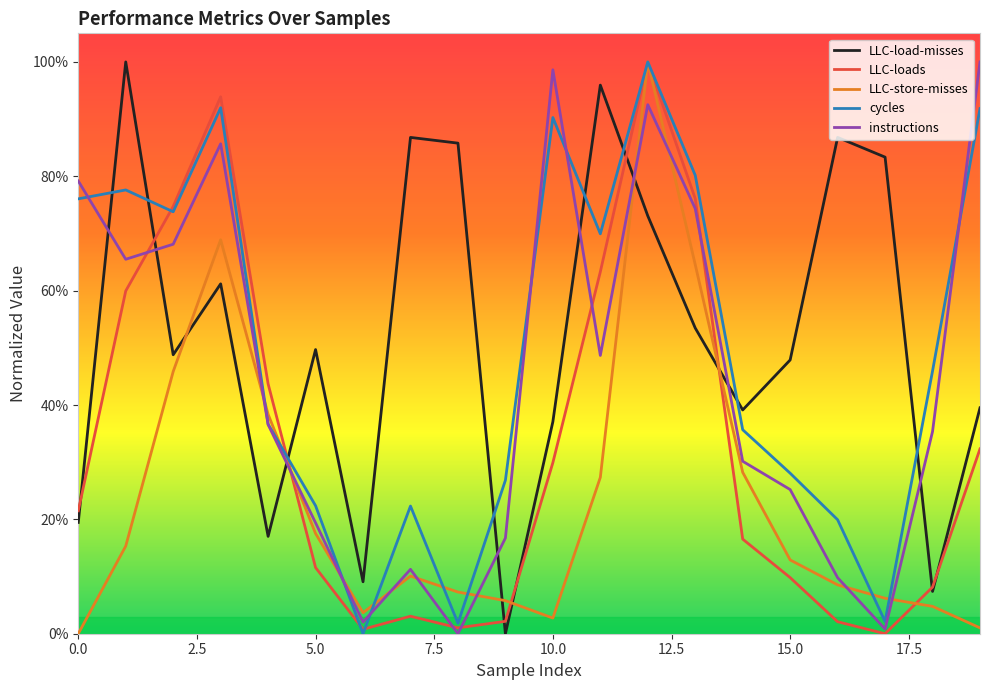

Does the chart have visible grid lines?

No